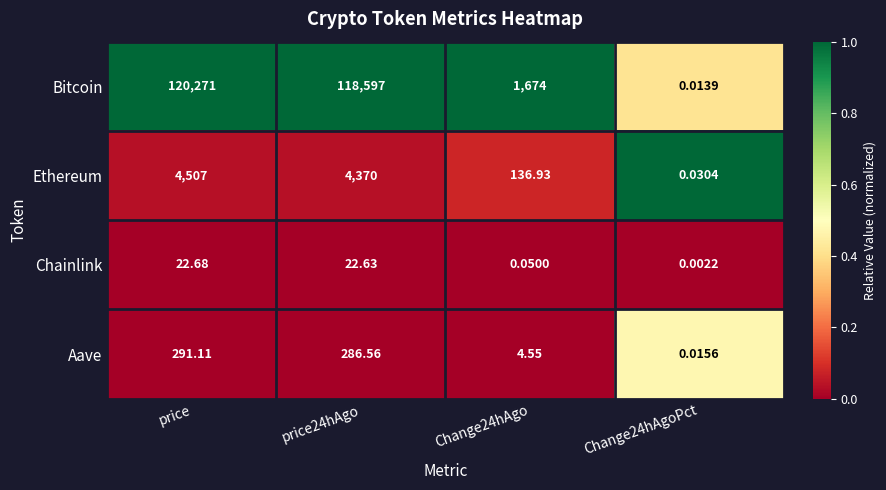

Is the value of Chainlink at Change24hAgoPct greater than the value of Aave at Change24hAgo?

No